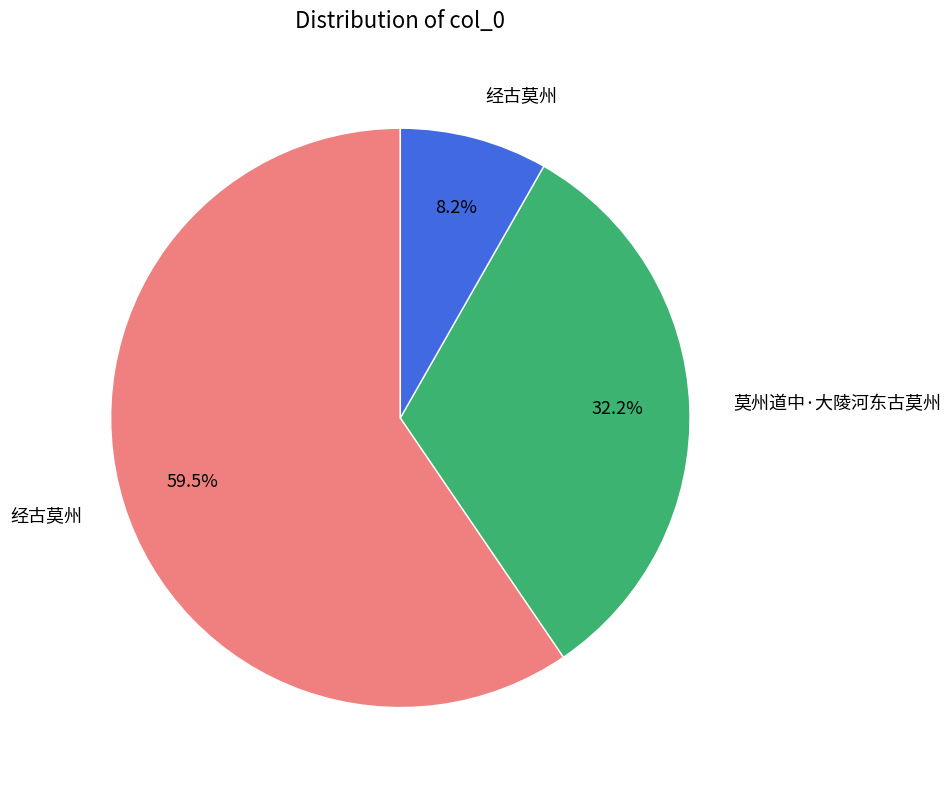

Does any single category account for the majority?

Yes